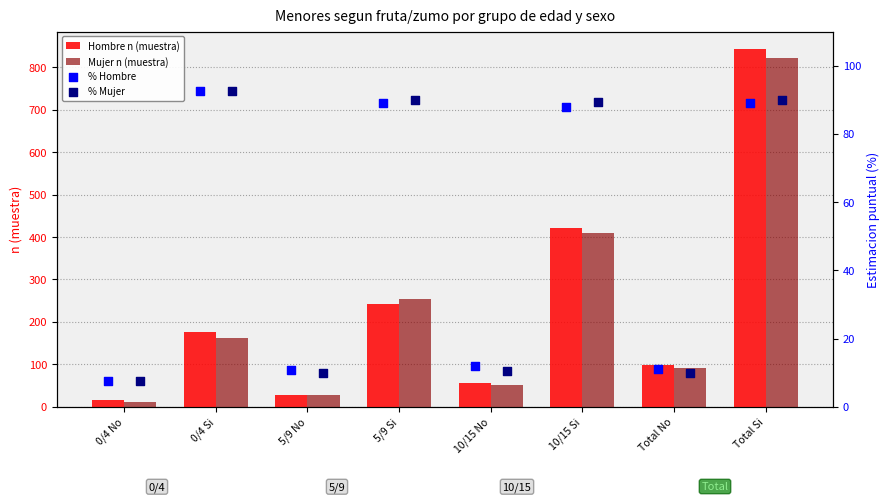

Which series reaches the maximum Y coordinate?

Hombre n (muestra)